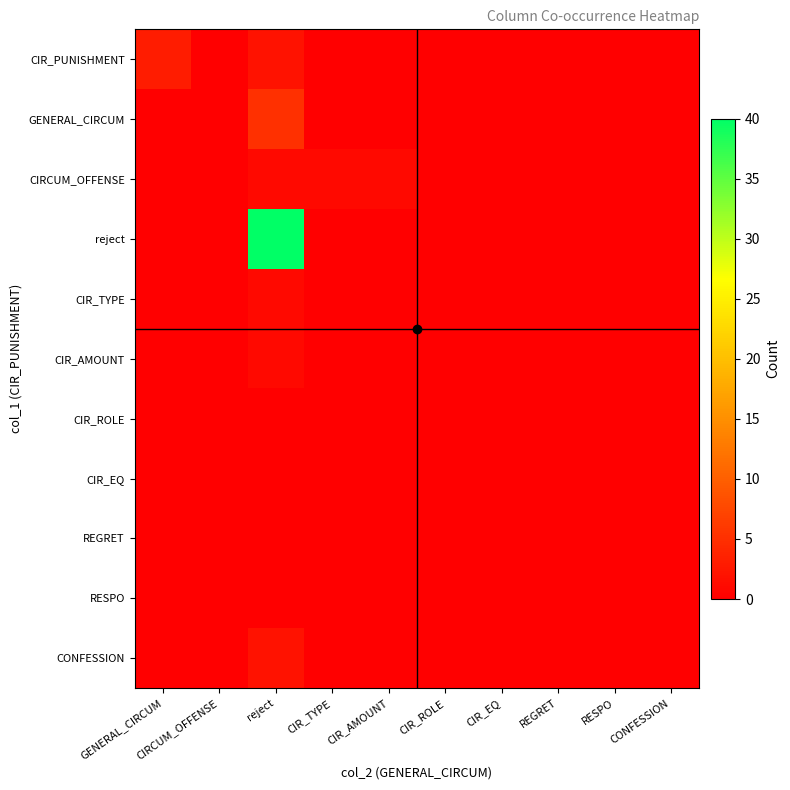

How many distinct data groups are displayed?

11